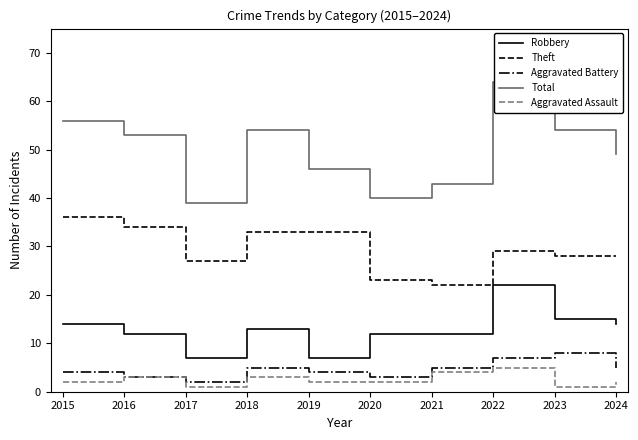

How many interior local peaks does the Aggravated Assault series have?

3